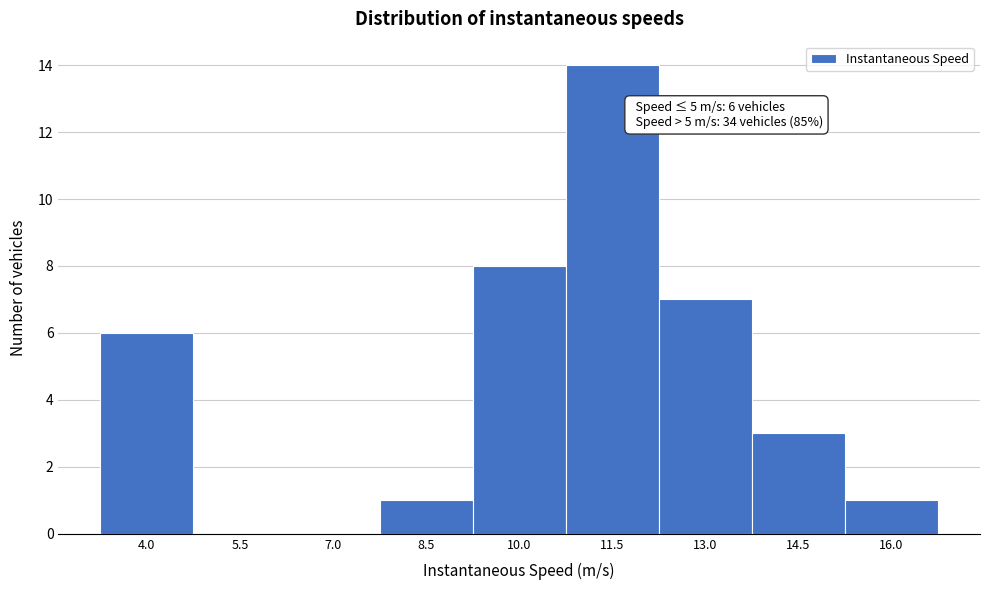

Reading left to right, what are all the values shown in this chart?

4.0=6	5.5=0	7.0=0	8.5=1	10.0=8	11.5=14	13.0=7	14.5=3	16.0=1